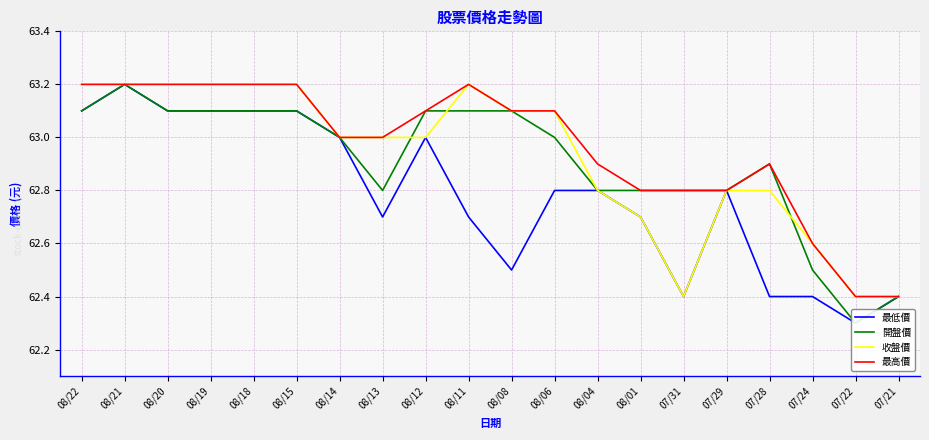

The 開盤價 series shows 62.9 at 07/28. True or false?

True